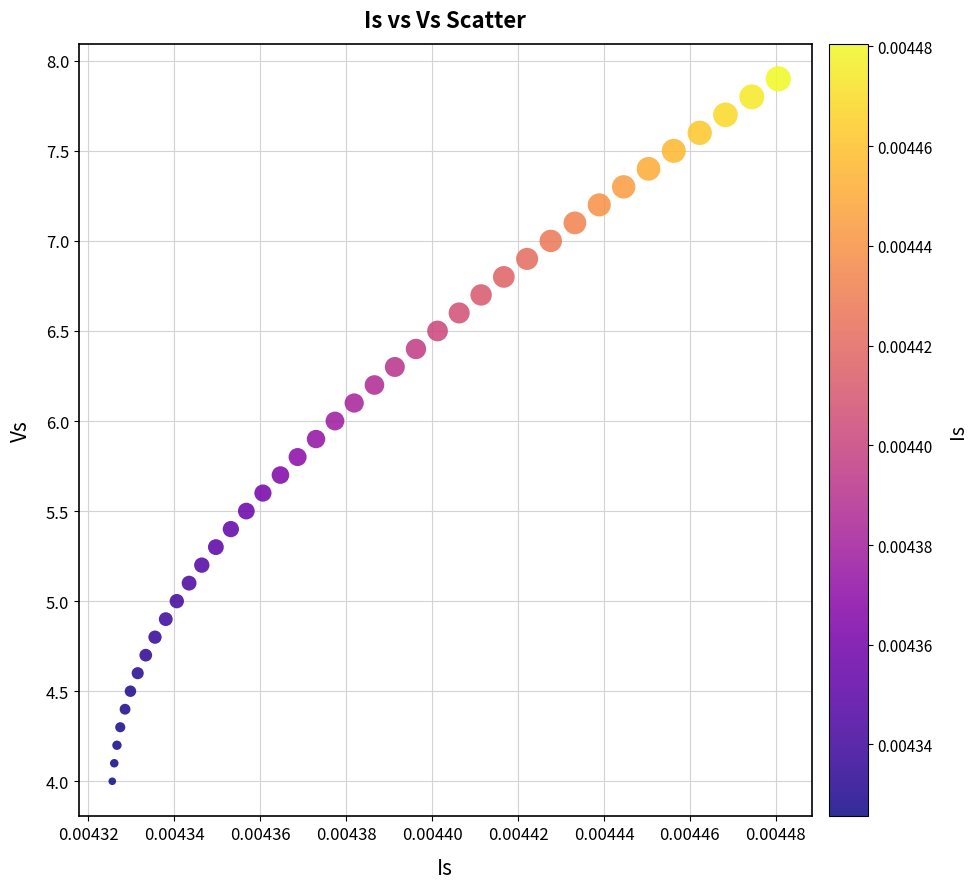

What is the range of Y values (max minus min)?

3.9